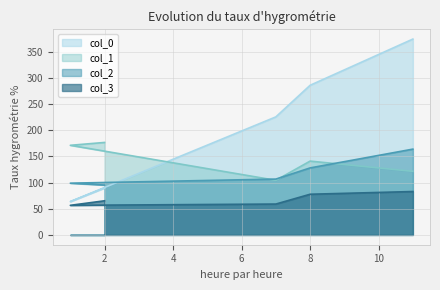

Does the chart have visible grid lines?

Yes